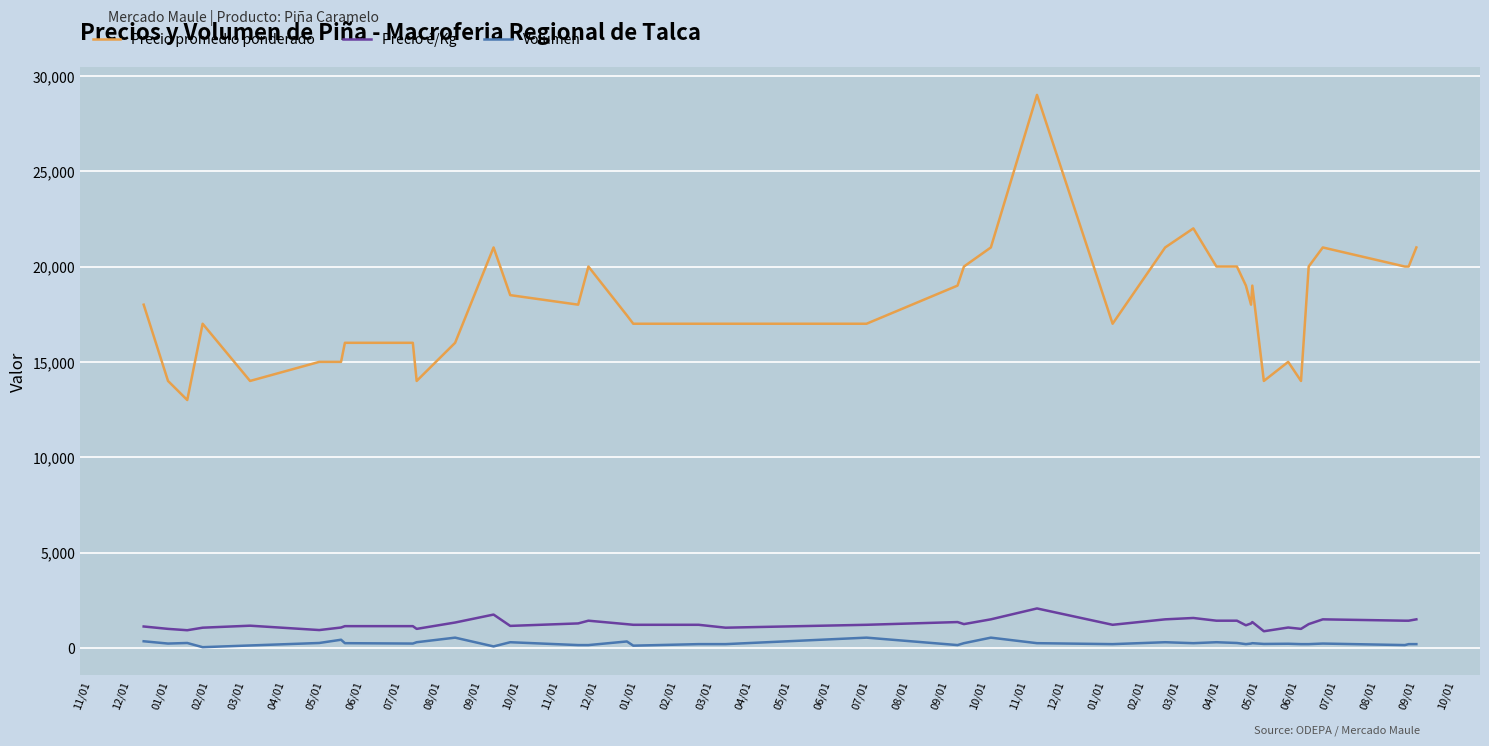

True or false: Precio promedio ponderado and Volumen intersect in this chart.

False